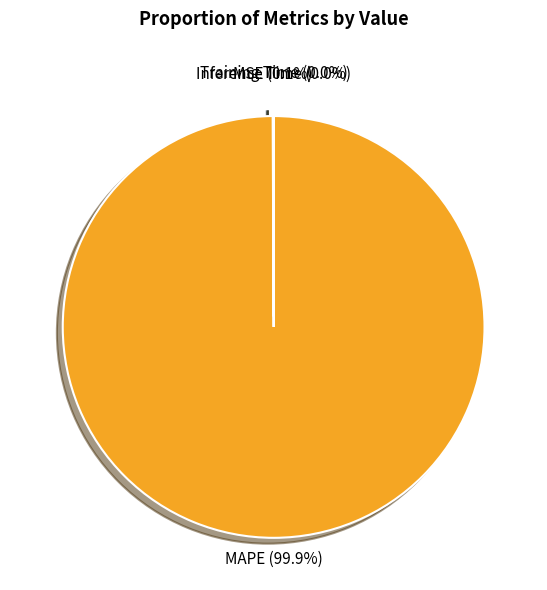

Is there any slice that represents more than half of the pie?

Yes